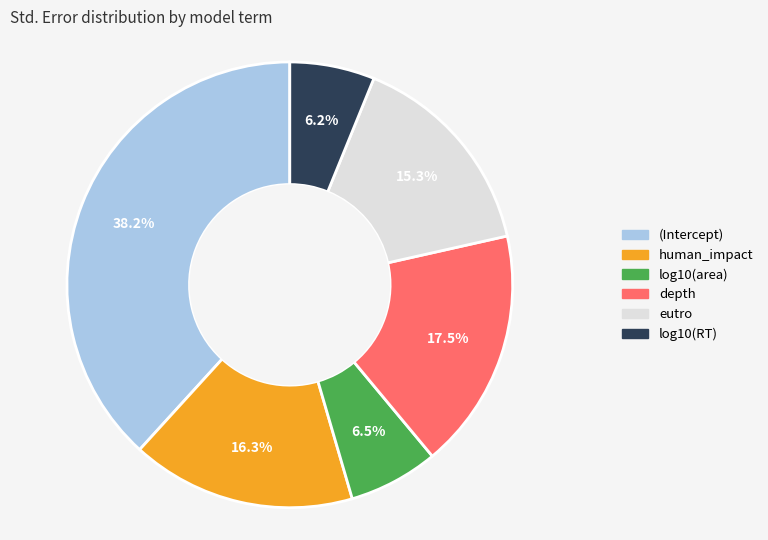

How many segments does this pie chart have?

6